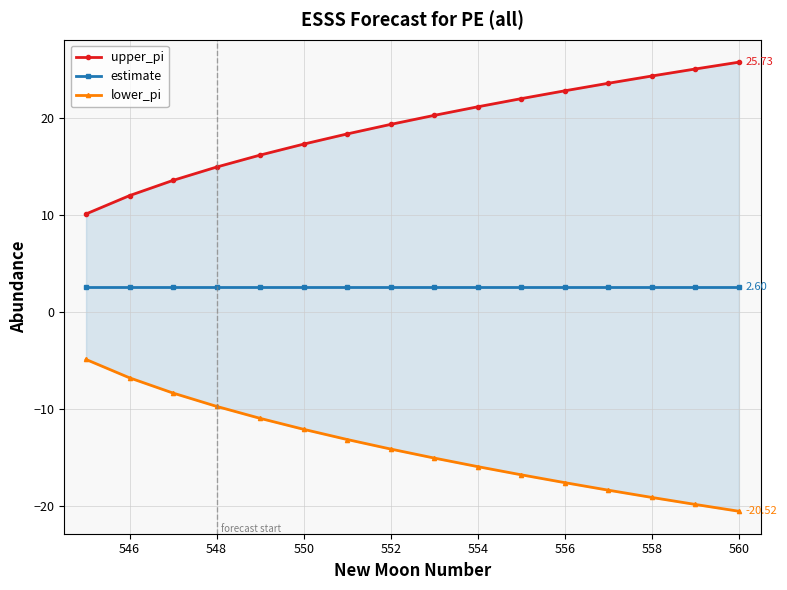

At how many categories does at least one series exceed -8?

16